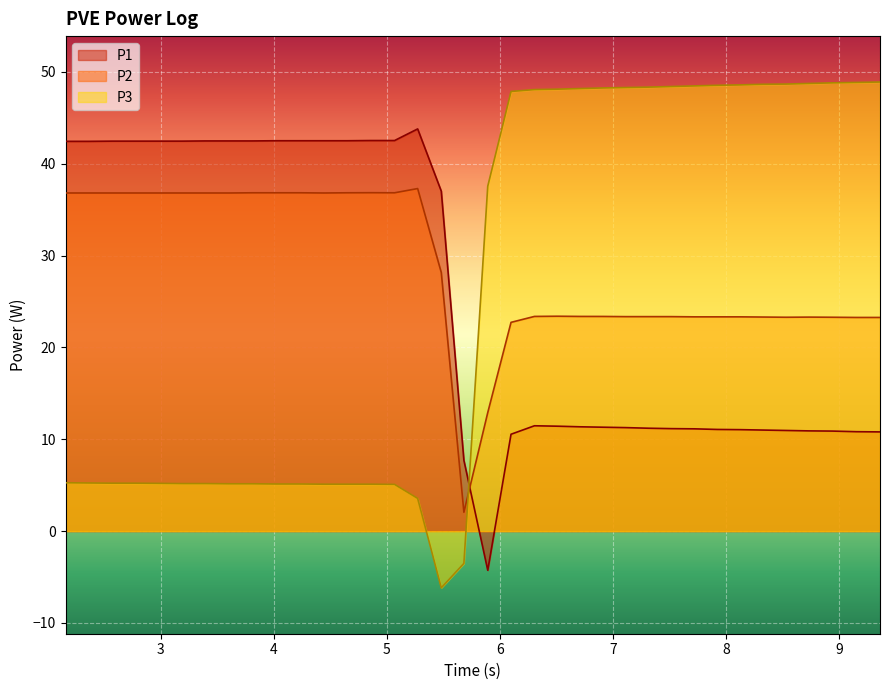

Which series has the largest total across all categories?

P2